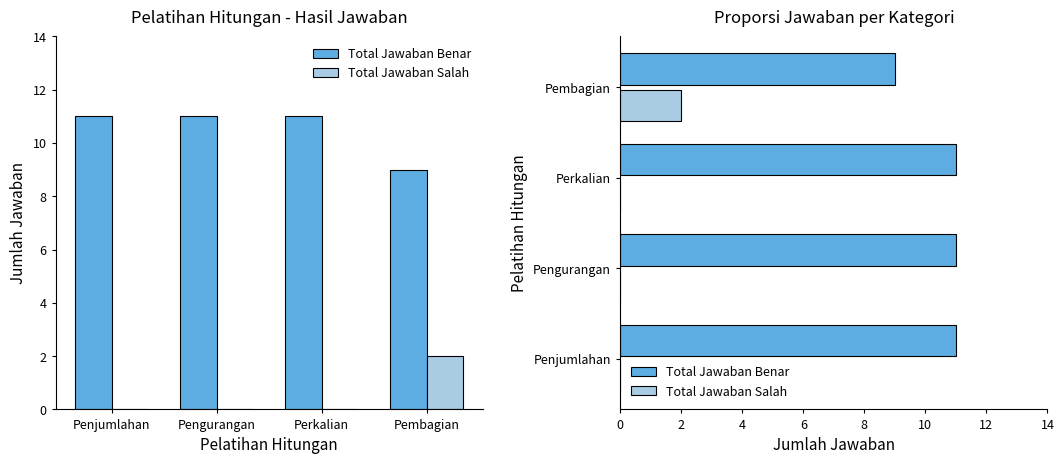

The value of Total Jawaban Salah at Penjumlahan is 0. True or false?

True